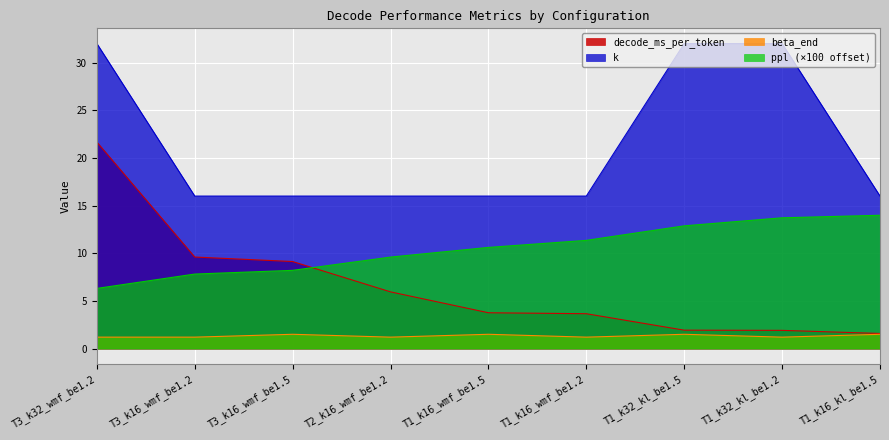

Reading left to right, list all the values displayed in this chart.

ppl: T3_k32_wmf_be1.2=6.3	T3_k16_wmf_be1.2=7.8	T3_k16_wmf_be1.5=8.2	T2_k16_wmf_be1.2=9.6	T1_k16_wmf_be1.5=10.6	T1_k16_wmf_be1.2=11.4	T1_k32_kl_be1.5=12.9	T1_k32_kl_be1.2=13.7	T1_k16_kl_be1.5=14.0
decode_ms_per_token: T3_k32_wmf_be1.2=21.7	T3_k16_wmf_be1.2=9.6	T3_k16_wmf_be1.5=9.1	T2_k16_wmf_be1.2=5.9	T1_k16_wmf_be1.5=3.8	T1_k16_wmf_be1.2=3.7	T1_k32_kl_be1.5=1.9	T1_k32_kl_be1.2=1.9	T1_k16_kl_be1.5=1.6
k: T3_k32_wmf_be1.2=32.0	T3_k16_wmf_be1.2=16.0	T3_k16_wmf_be1.5=16.0	T2_k16_wmf_be1.2=16.0	T1_k16_wmf_be1.5=16.0	T1_k16_wmf_be1.2=16.0	T1_k32_kl_be1.5=32.0	T1_k32_kl_be1.2=32.0	T1_k16_kl_be1.5=16.0
beta_end: T3_k32_wmf_be1.2=1.2	T3_k16_wmf_be1.2=1.2	T3_k16_wmf_be1.5=1.5	T2_k16_wmf_be1.2=1.2	T1_k16_wmf_be1.5=1.5	T1_k16_wmf_be1.2=1.2	T1_k32_kl_be1.5=1.5	T1_k32_kl_be1.2=1.2	T1_k16_kl_be1.5=1.5